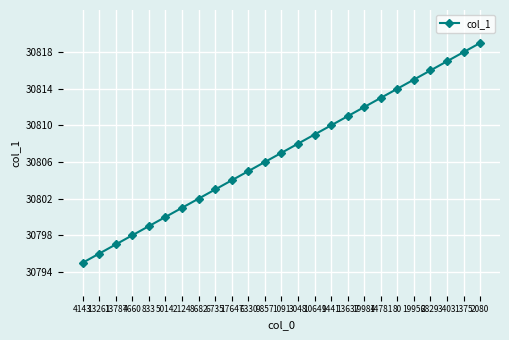

Reading left to right, what are all the values shown in this chart?

30795	30796	30797	30798	30799	30800	30801	30802	30803	30804	30805	30806	30807	30808	30809	30810	30811	30812	30813	30814	30815	30816	30817	30818	30819